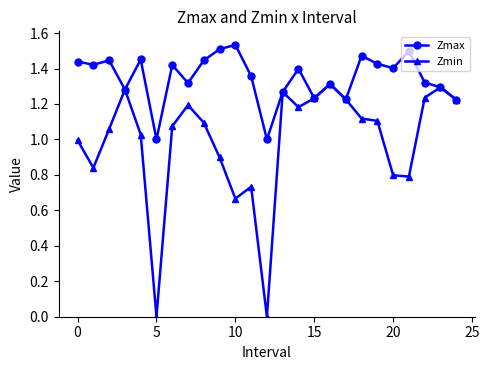

True or false: Zmin has more than 2 interior local peaks.

True